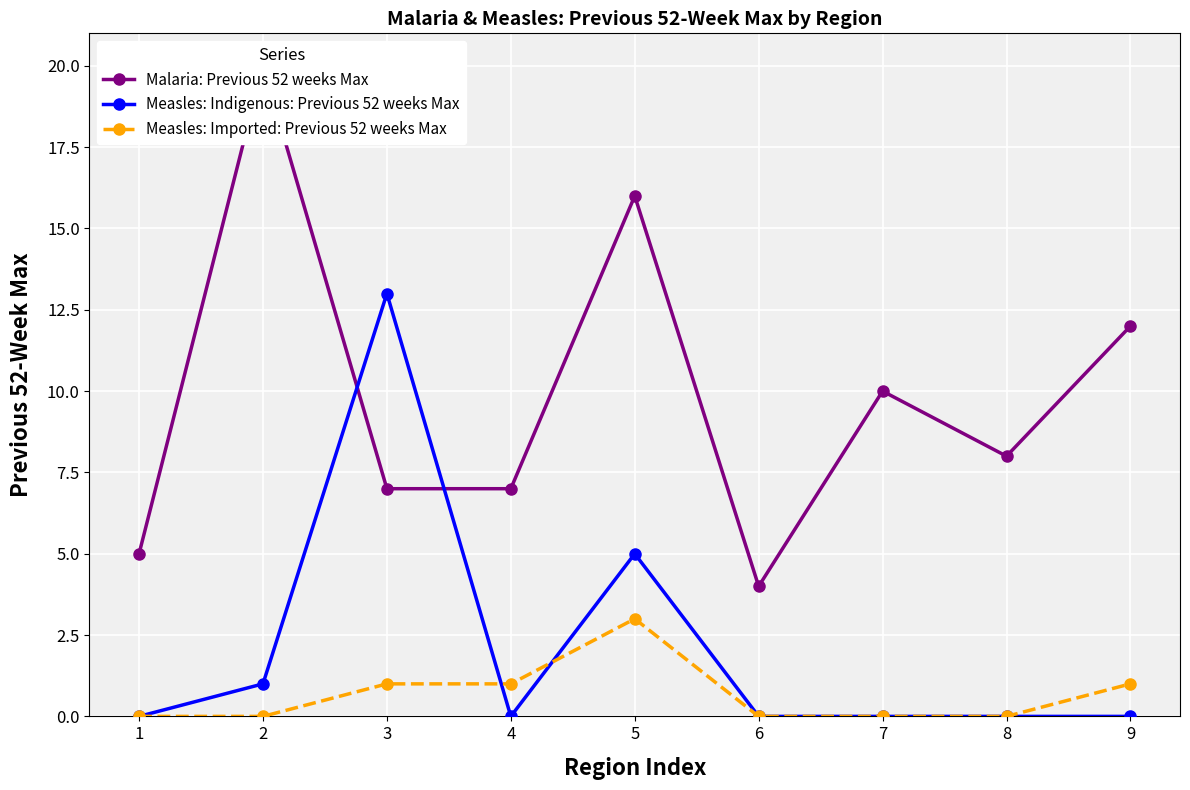

What is the value of the Malaria: Previous 52 weeks Max point at the 3rd from the left?

7